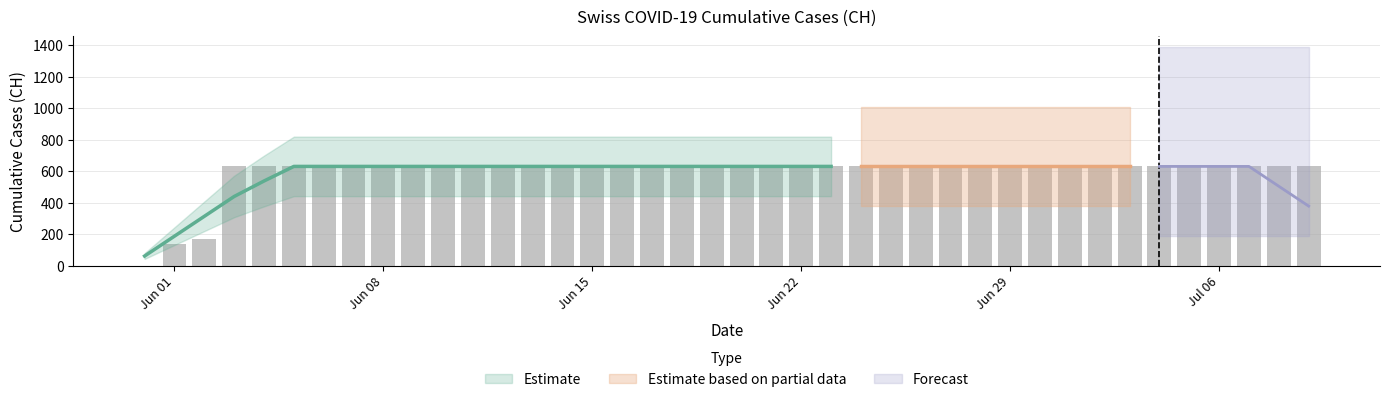

List the labels in order of value, largest first.

2020-06-03, 2020-06-04, 2020-06-05, 2020-06-06, 2020-06-07, 2020-06-08, 2020-06-09, 2020-06-10, 2020-06-11, 2020-06-12, 2020-06-13, 2020-06-14, 2020-06-15, 2020-06-16, 2020-06-17, 2020-06-18, 2020-06-19, 2020-06-20, 2020-06-21, 2020-06-22, 2020-06-23, 2020-06-24, 2020-06-25, 2020-06-26, 2020-06-27, 2020-06-28, 2020-06-29, 2020-06-30, 2020-07-01, 2020-07-02, 2020-07-03, 2020-07-04, 2020-07-05, 2020-07-06, 2020-07-07, 2020-07-08, 2020-07-09, 2020-06-02, 2020-06-01, 2020-05-31